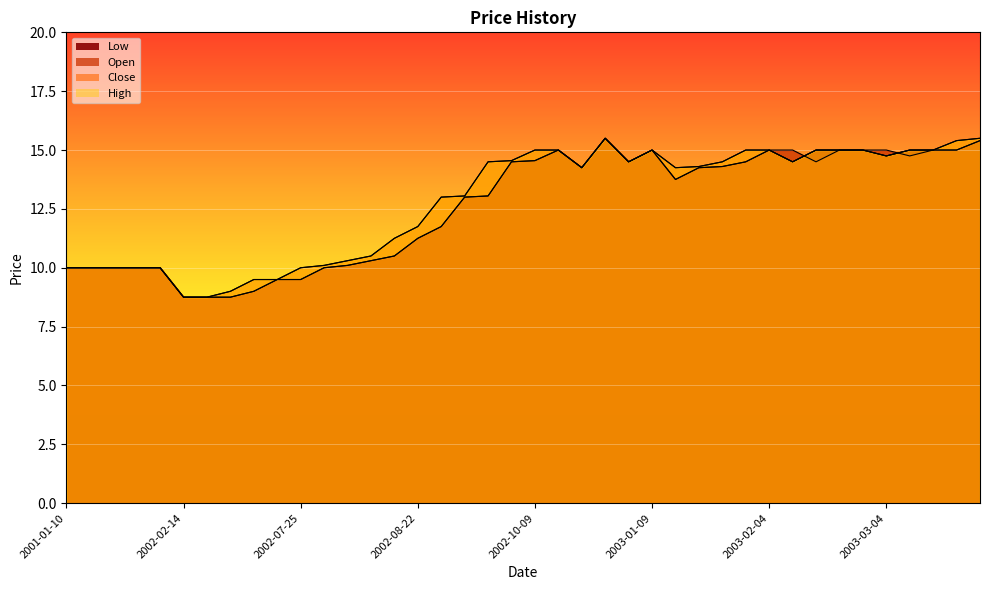

Between 2001-02-28 and 2003-03-26, which series saw the biggest shift?

Close